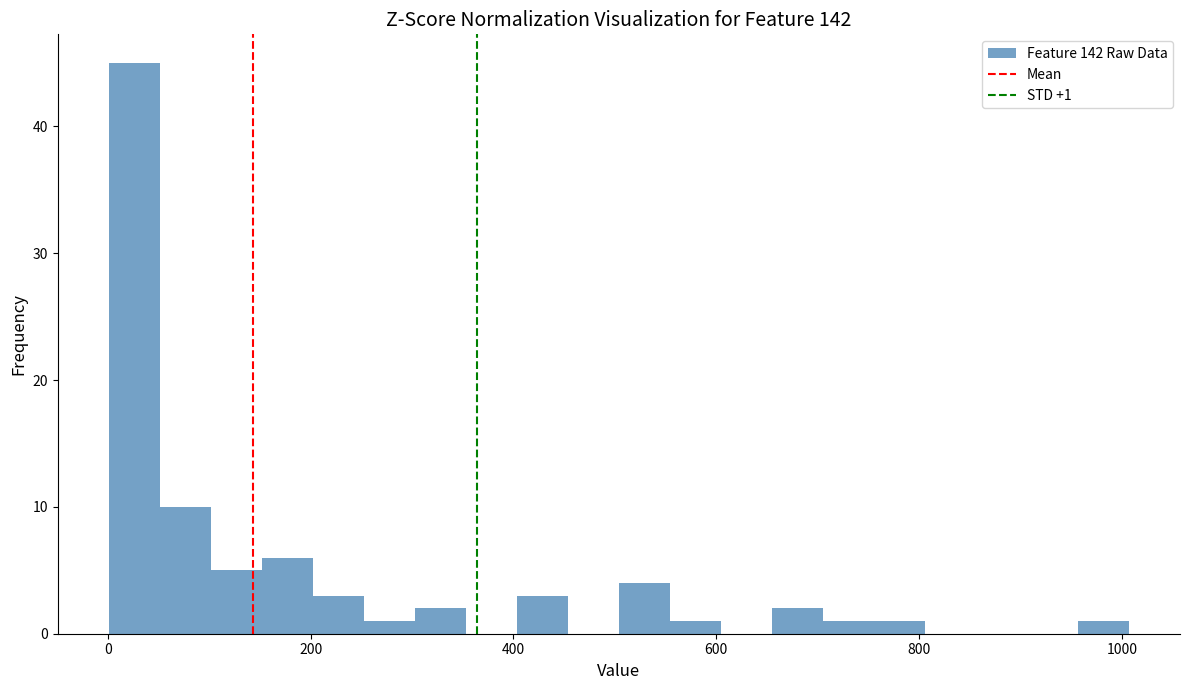

Read against the x-axis, roughly where is the centre of the tallest bar?

20